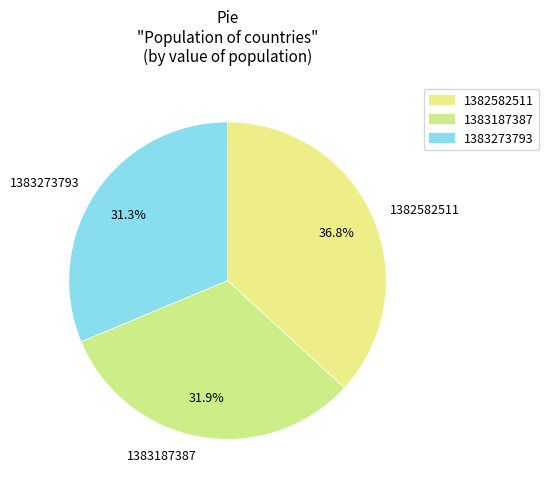

Which slice is the largest?

1382582511